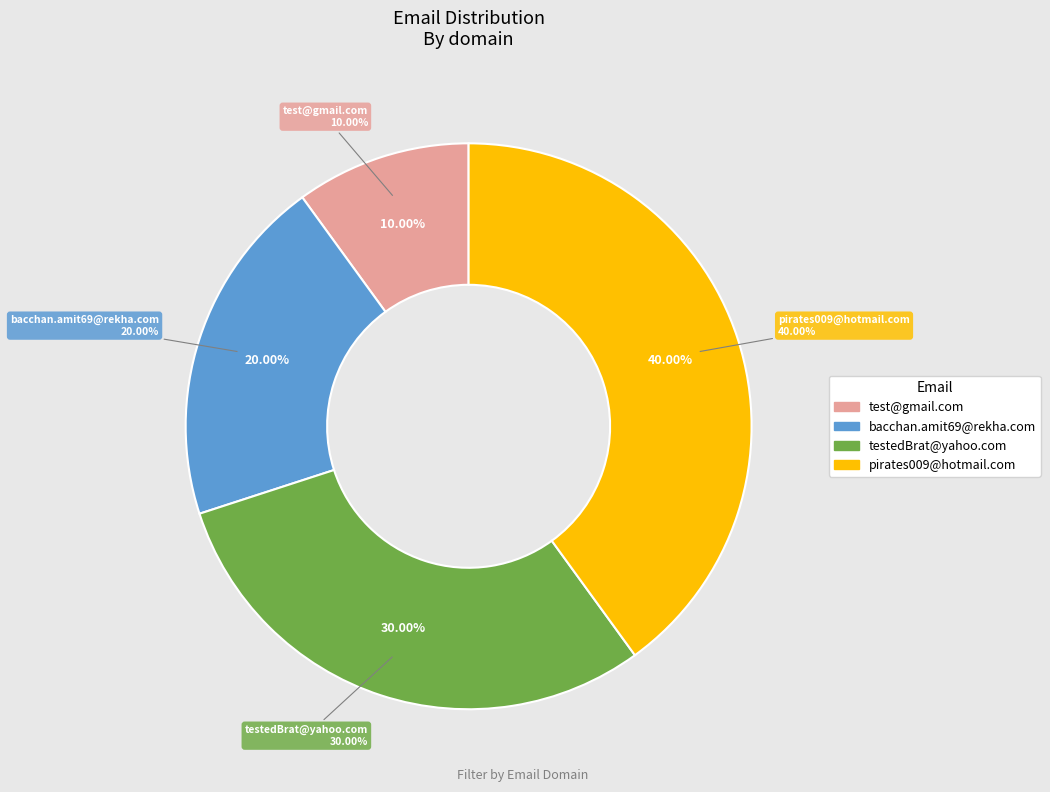

Does test@gmail.com represent more than half of the total?

No